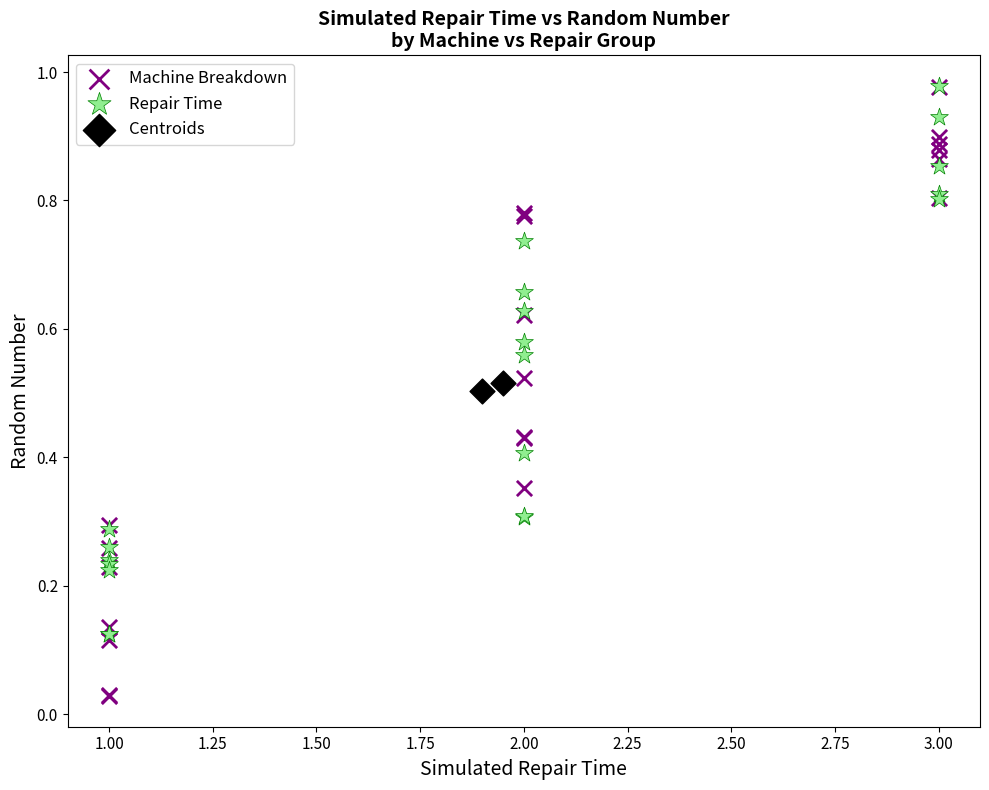

What are all the series names shown in the legend?

Machine Breakdown, Repair Time, Centroids